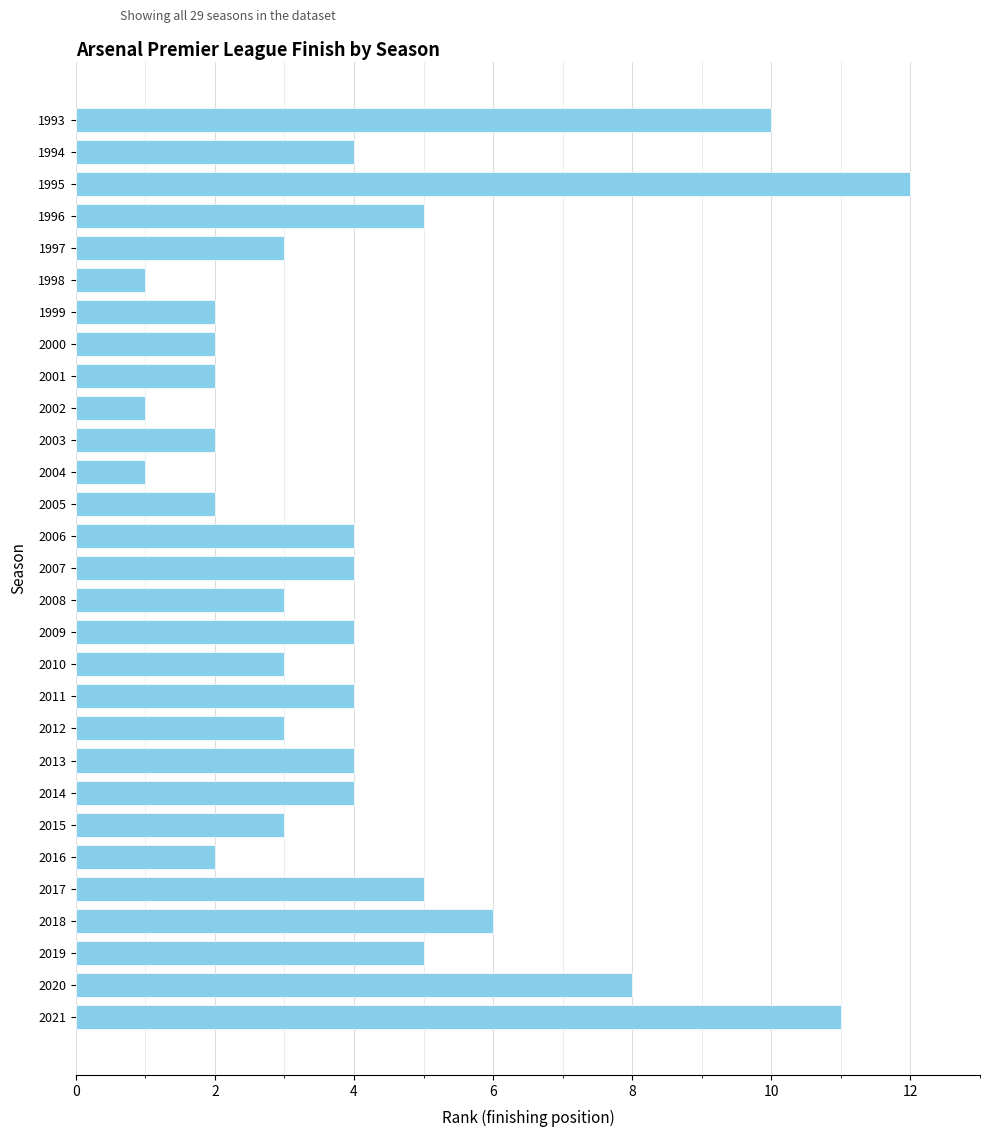

True or false: the data shows 11 at 2021.

True